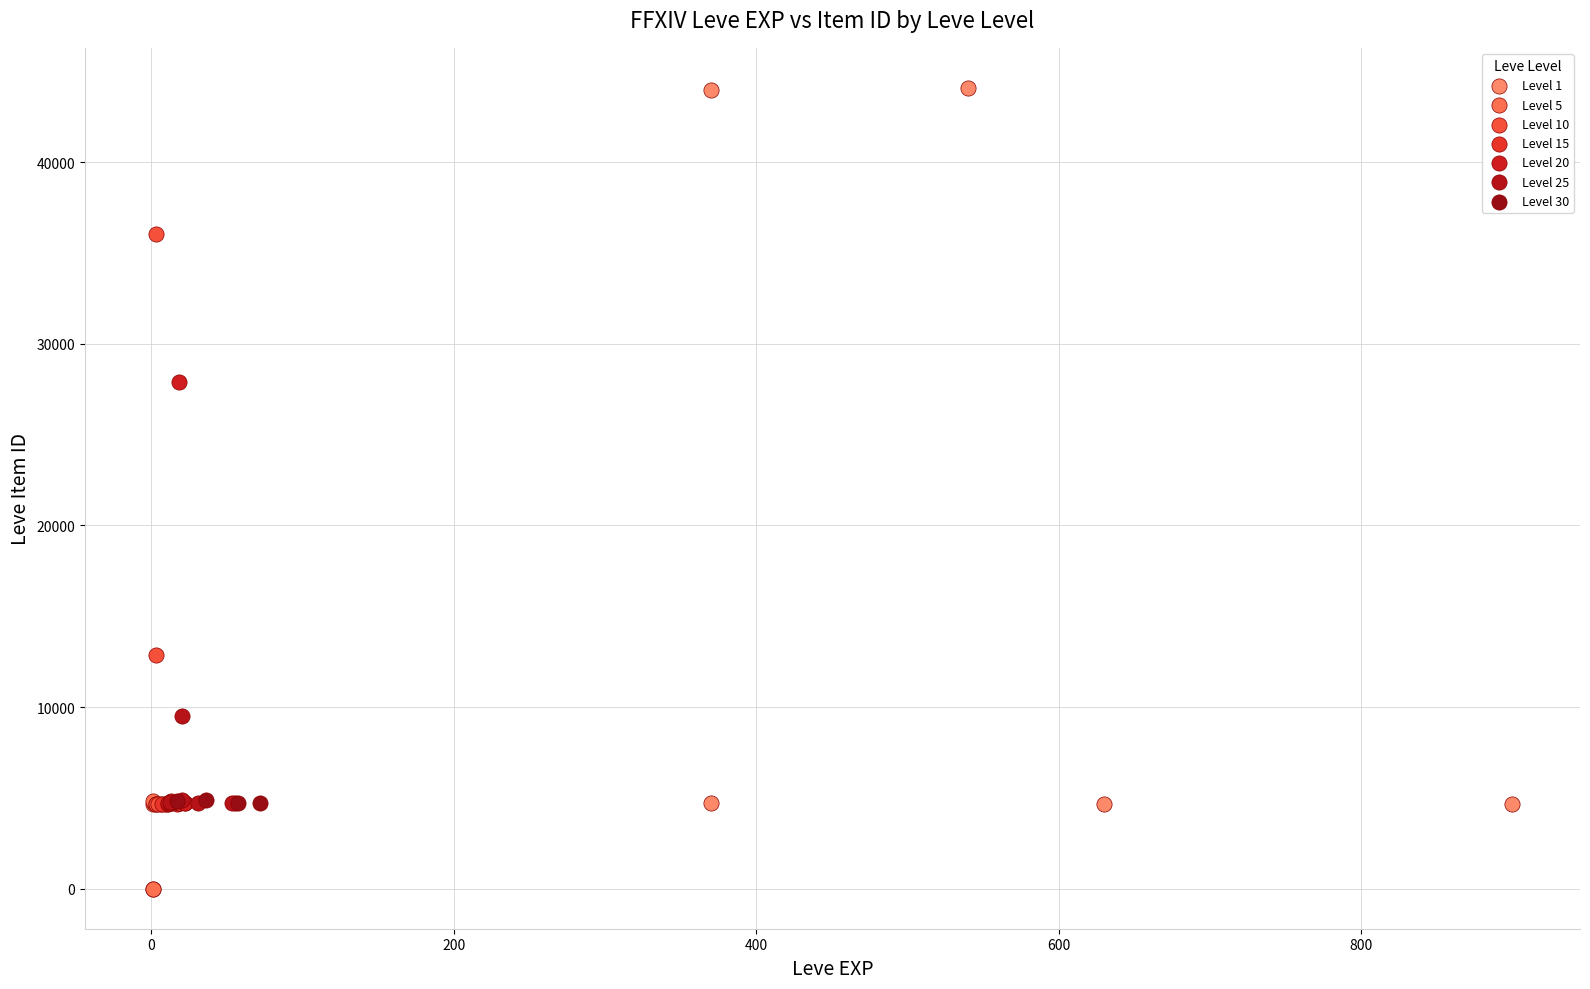

Which series has the widest spread of Y values?

Level 1